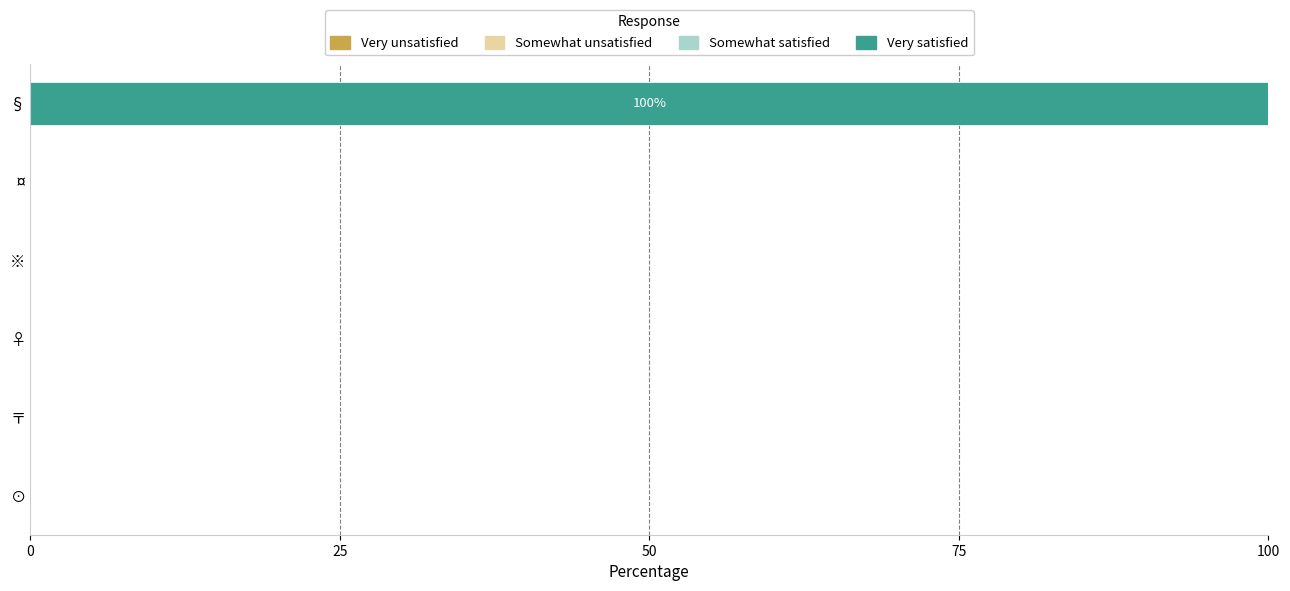

Reading bottom to top, extract all data points from this chart.

⊙=0	〒=0	♀=0	※=0	¤=0	§=100